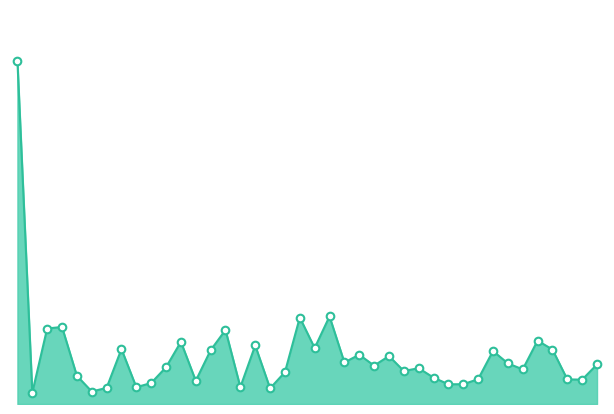

How many lines are shown in the chart?

1